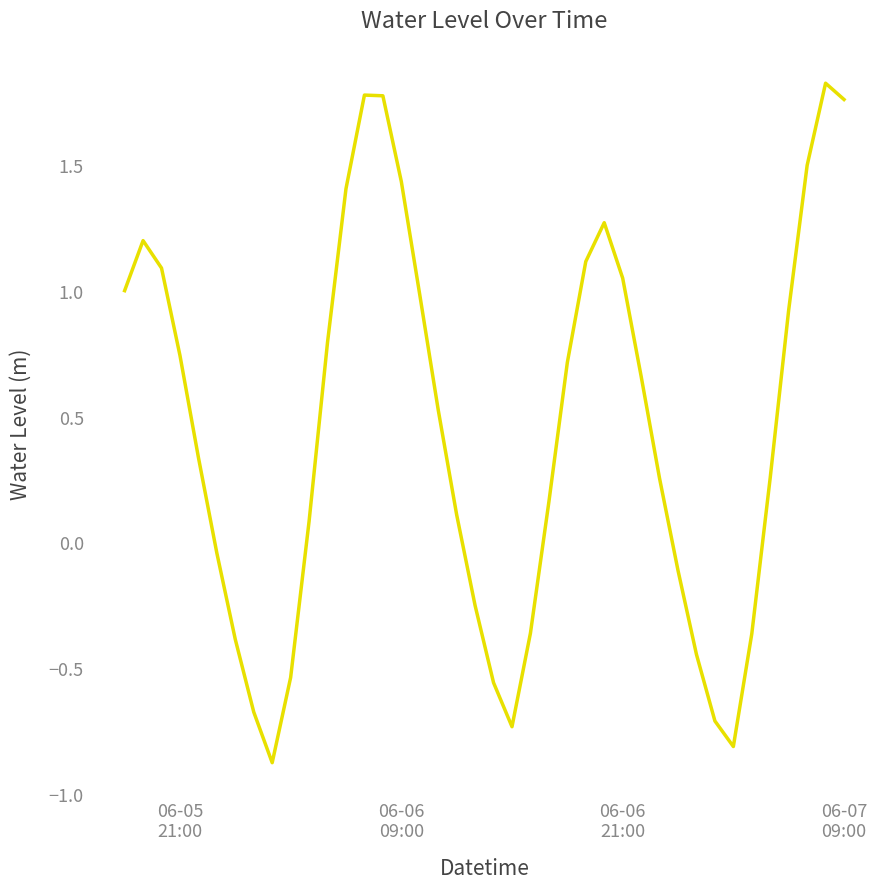

What is the difference between the maximum and second lowest values?

2.6